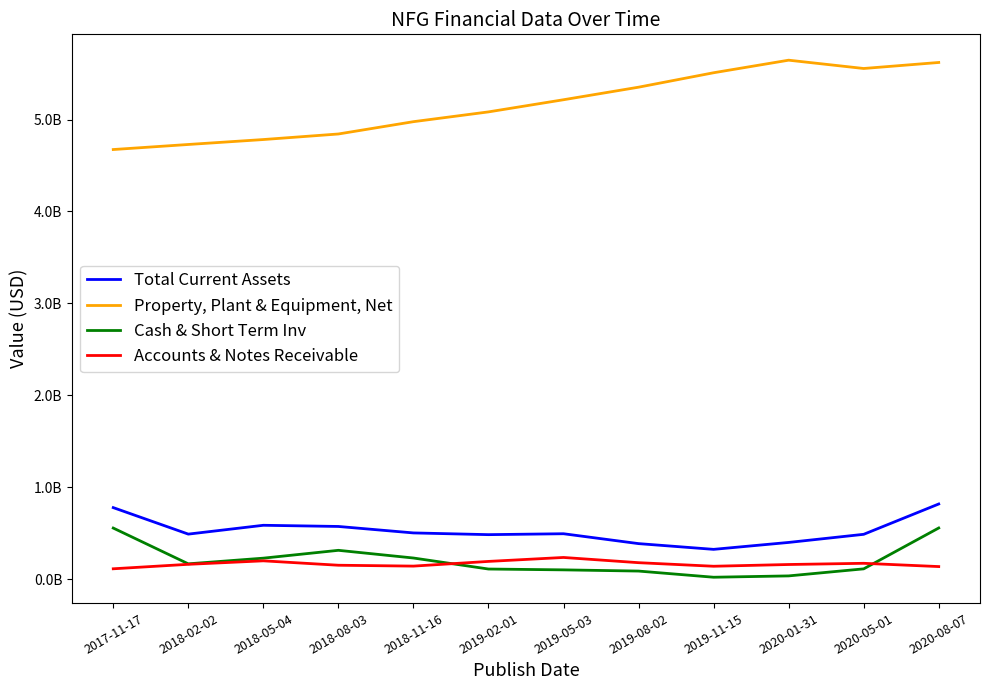

True or false: Property, Plant & Equipment, Net and Accounts & Notes Receivable intersect in this chart.

False